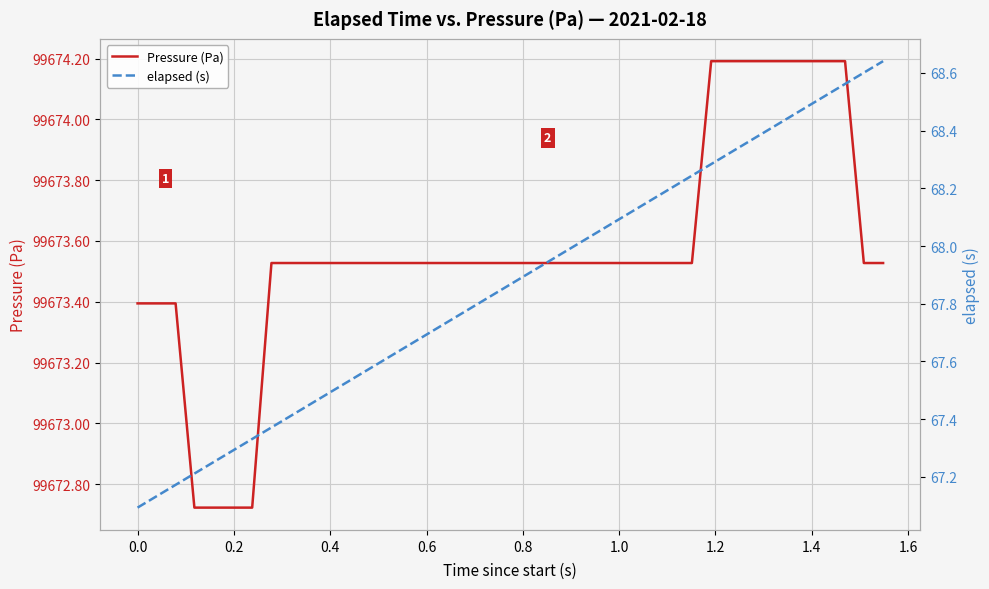

What is the value of the Pressure (Pa) point at the 21st from the left?

99673.5